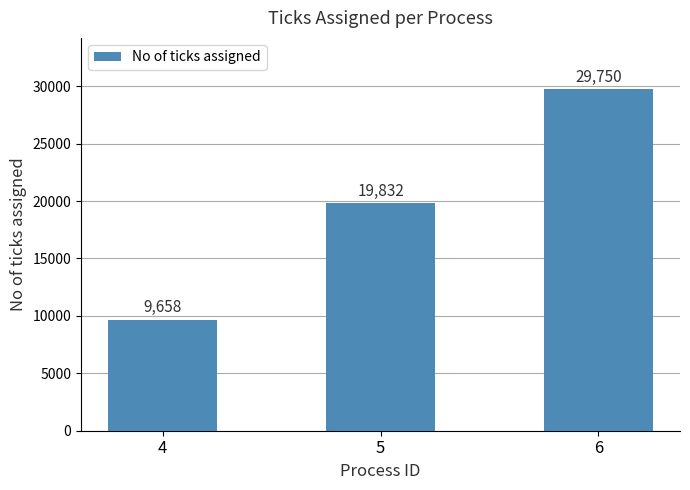

Rank the categories by value from lowest to highest.

4, 5, 6